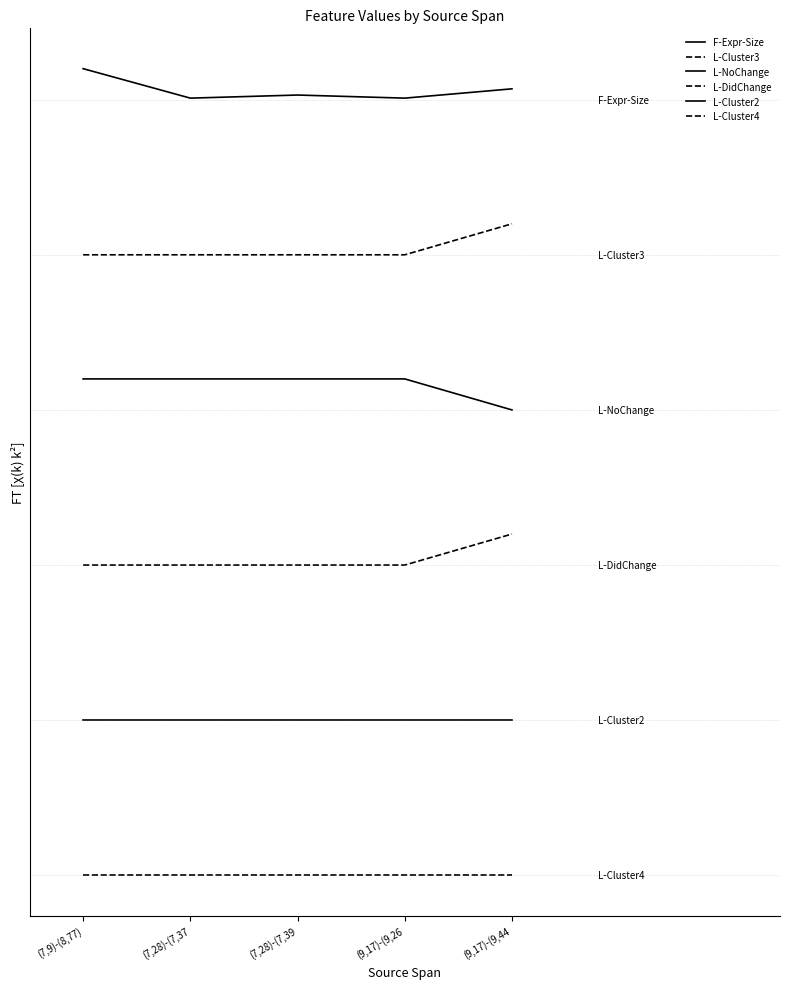

Does the chart have visible grid lines?

No